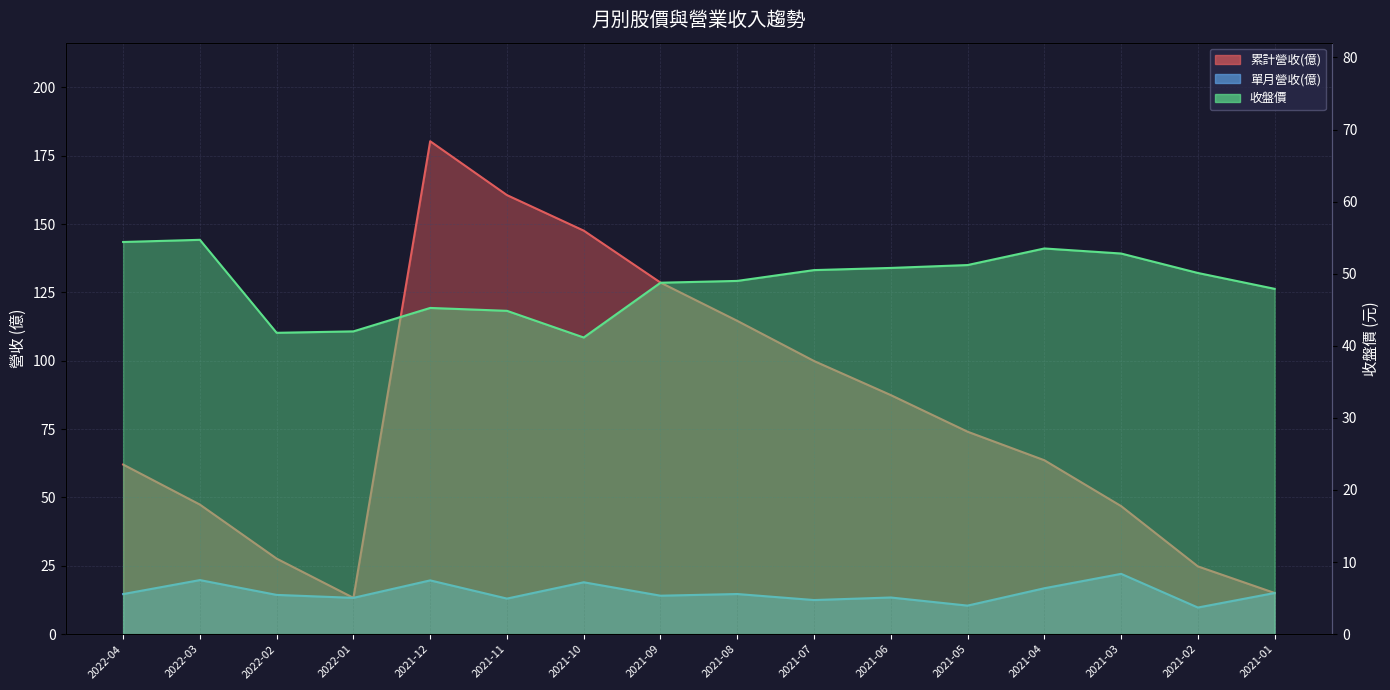

What is the total value across all series at 2022-01?

68.5